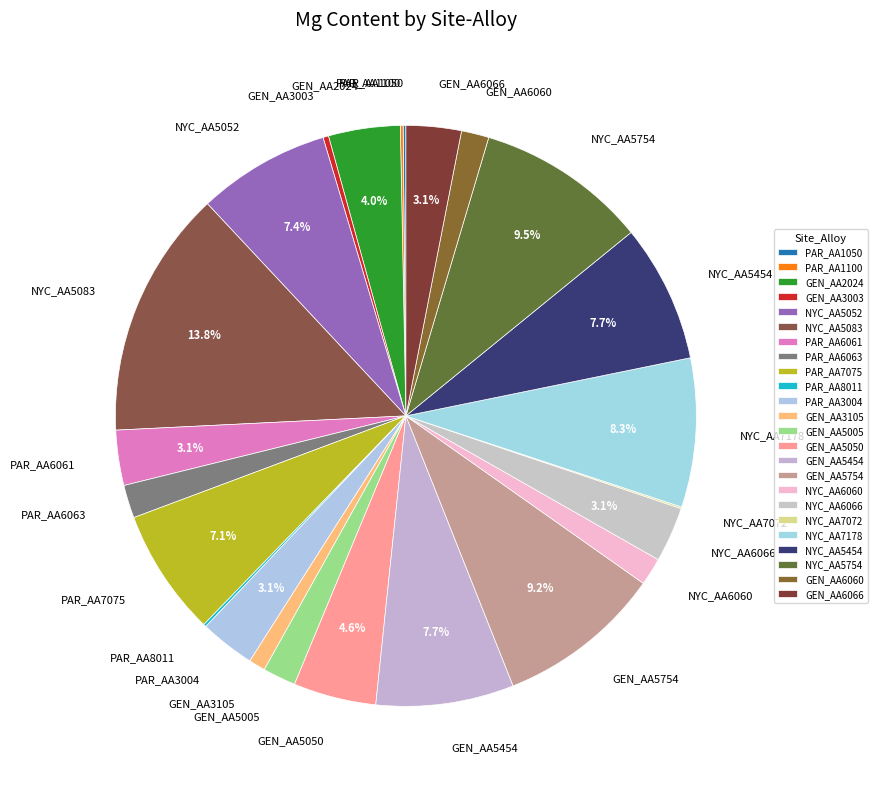

Which category has the biggest portion of the pie?

NYC_AA5083